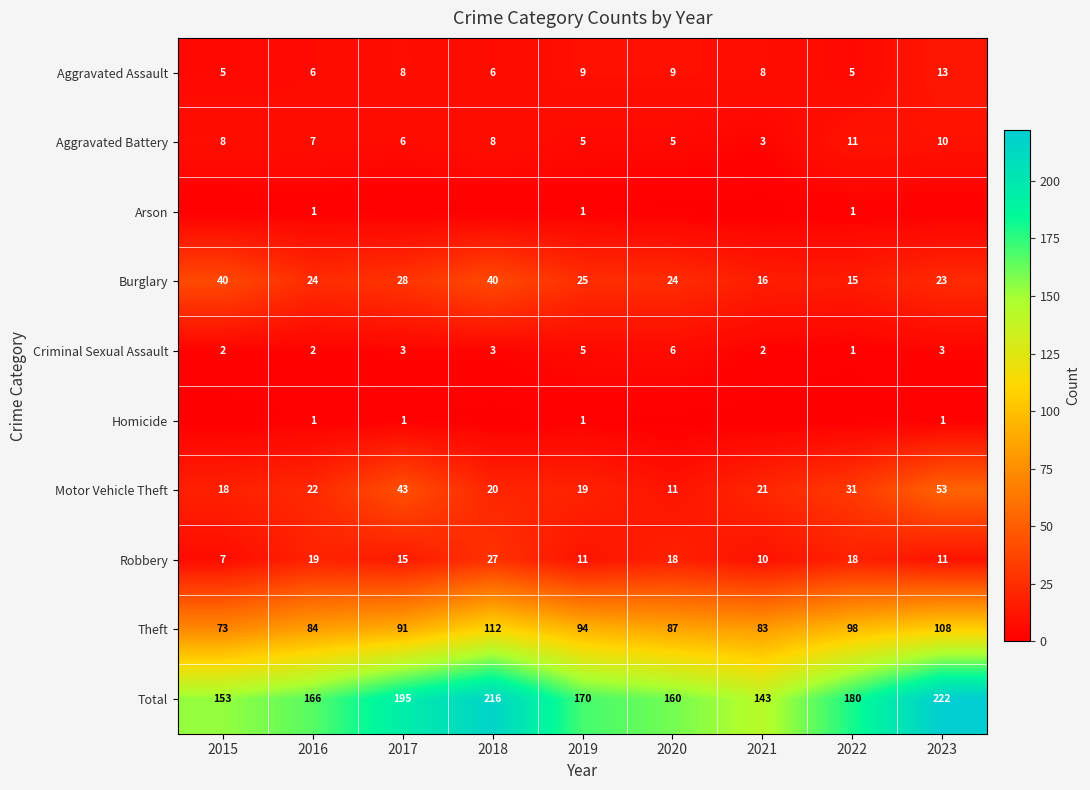

Rank the categories by Theft value from lowest to highest.

2015, 2021, 2016, 2020, 2017, 2019, 2022, 2023, 2018